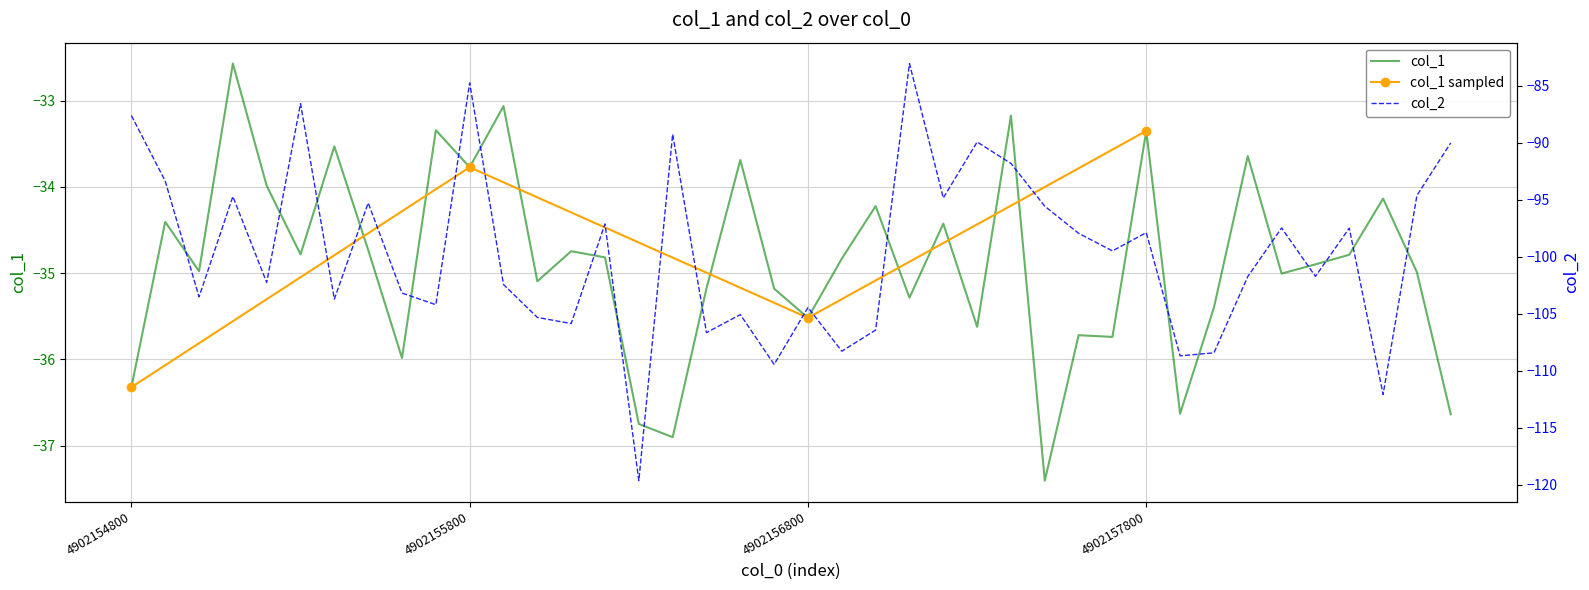

What is the total value across all series at 4902156100?

-140.6